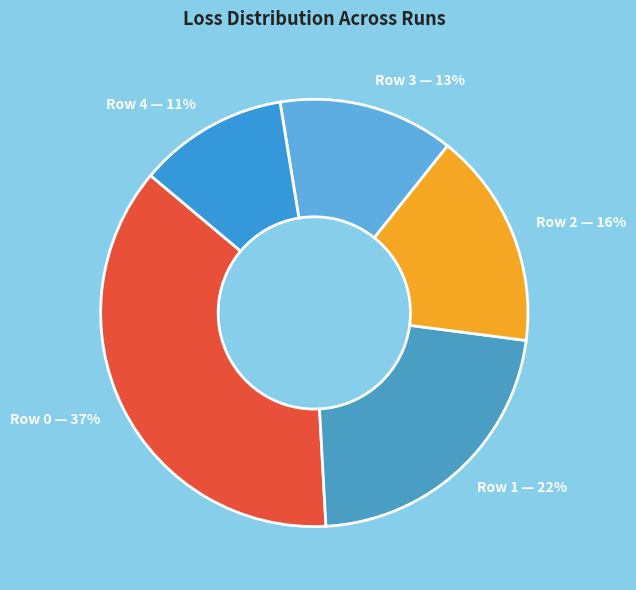

The Row 2 slice represents 10% of the pie. True or false?

False